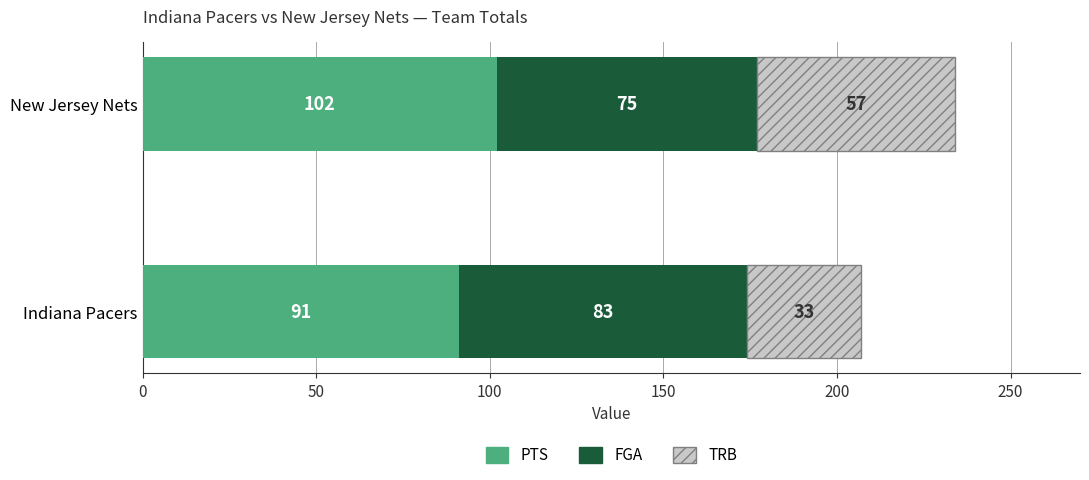

Where is PTS nearest to the value 96?

Indiana Pacers